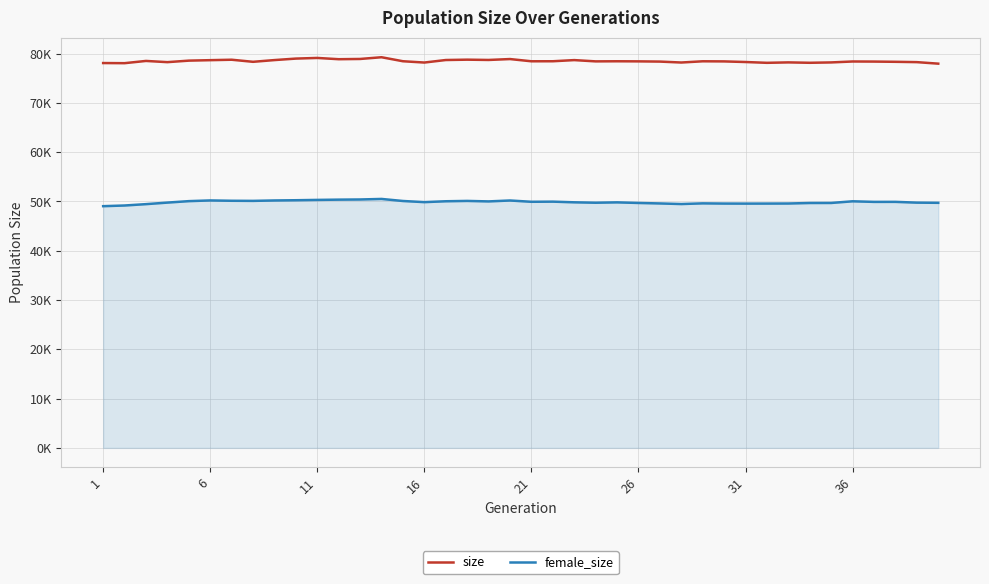

What are all the series names shown in the legend?

size, female_size